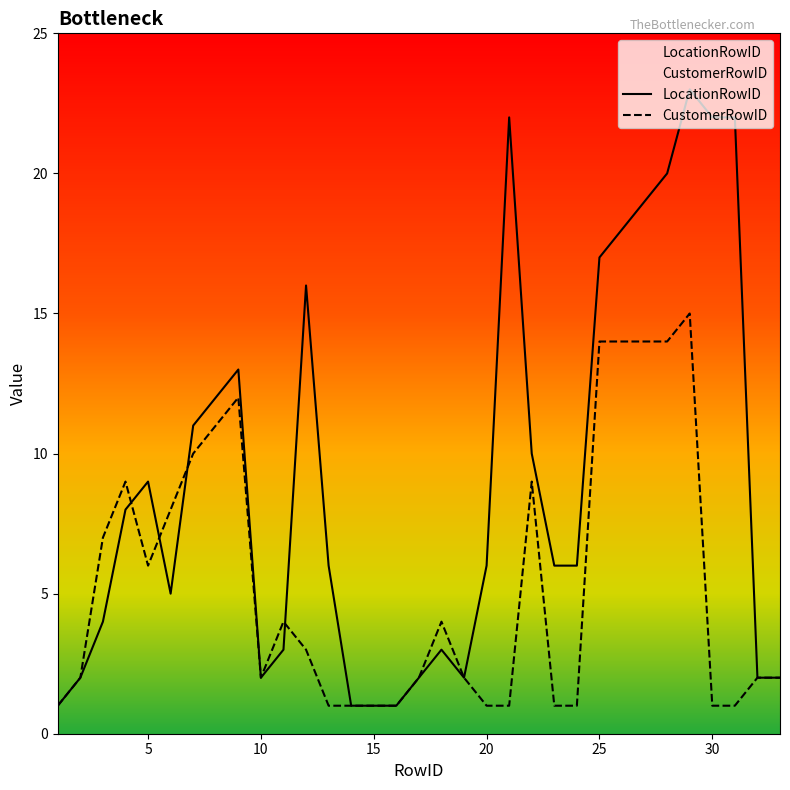

Reading right to left, what are all the values shown in this chart?

LocationRowID: 2	2	22	22	23	20	19	18	17	6	6	10	22	6	2	3	2	1	1	1	6	16	3	2	13	12	11	5	9	8	4	2	1
CustomerRowID: 2	2	1	1	15	14	14	14	14	1	1	9	1	1	2	4	2	1	1	1	1	3	4	2	12	11	10	8	6	9	7	2	1